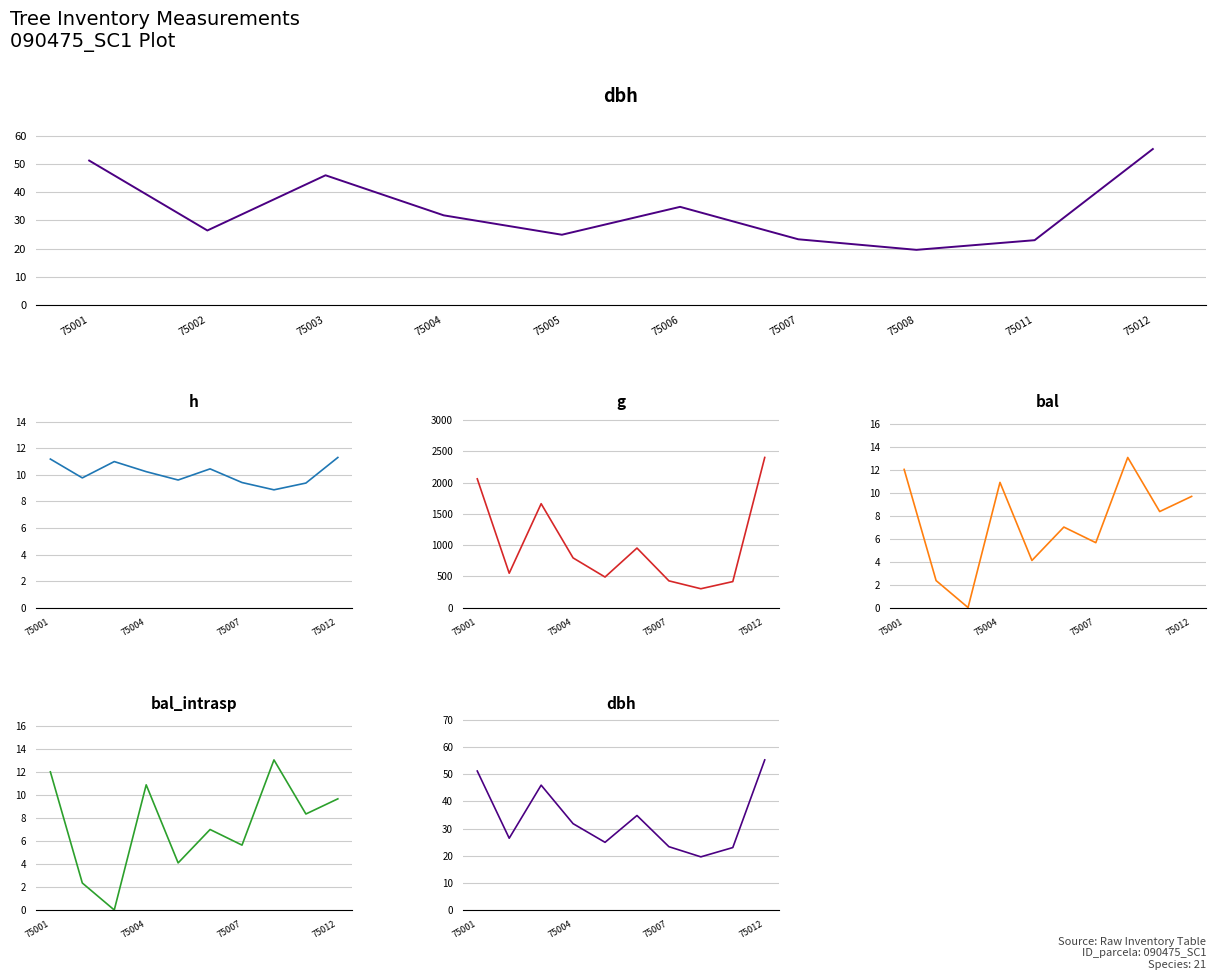

What is the lowest value of the g series?

301.0